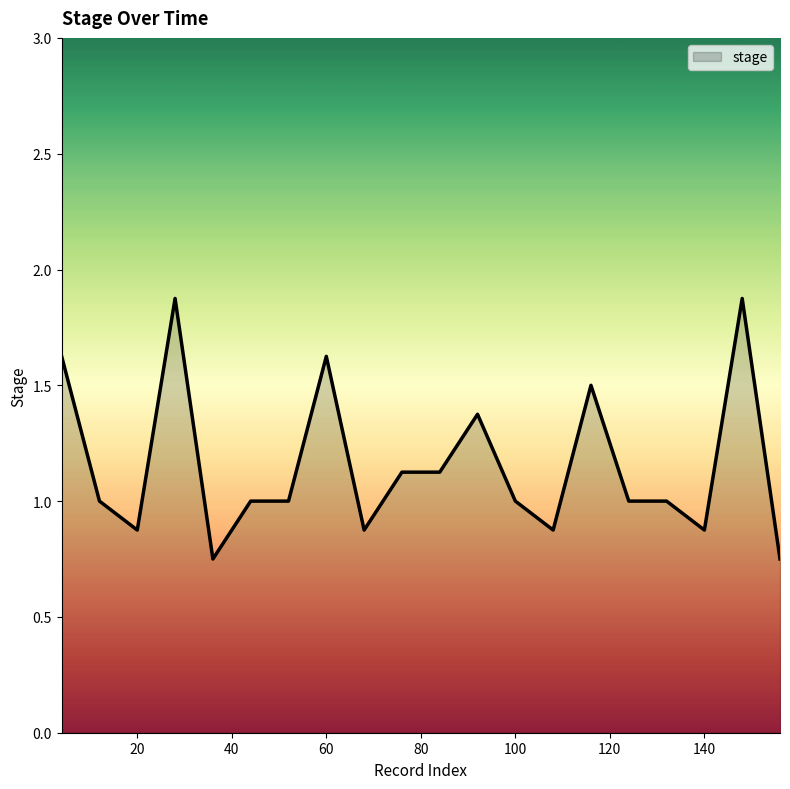

True or false: the data has more than 2 interior local peaks.

True